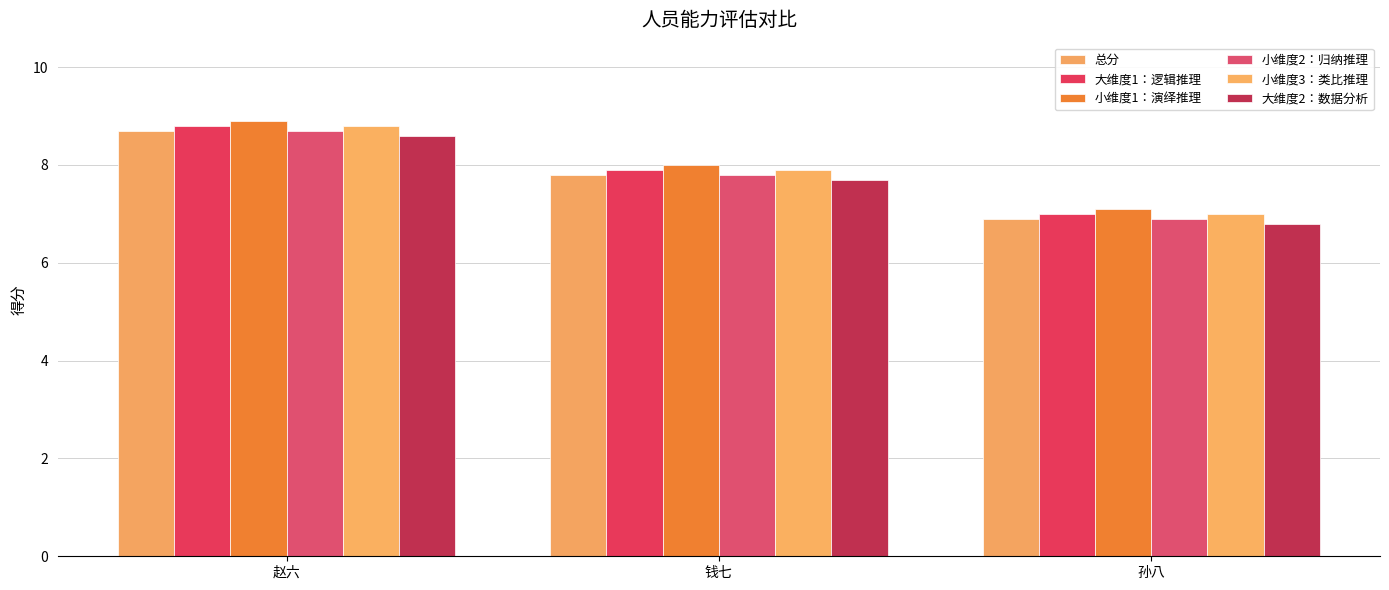

Where is 大维度2：数据分析 nearest to the value 7?

孙八